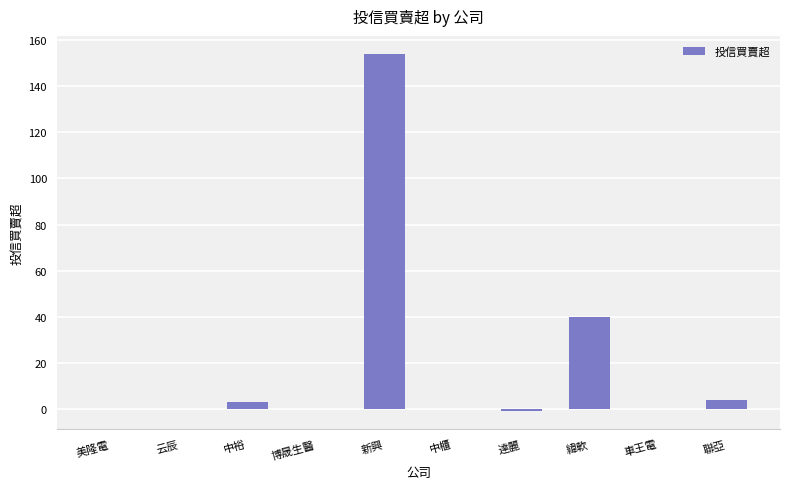

Is it true that the value at 中櫃 is 0?

True